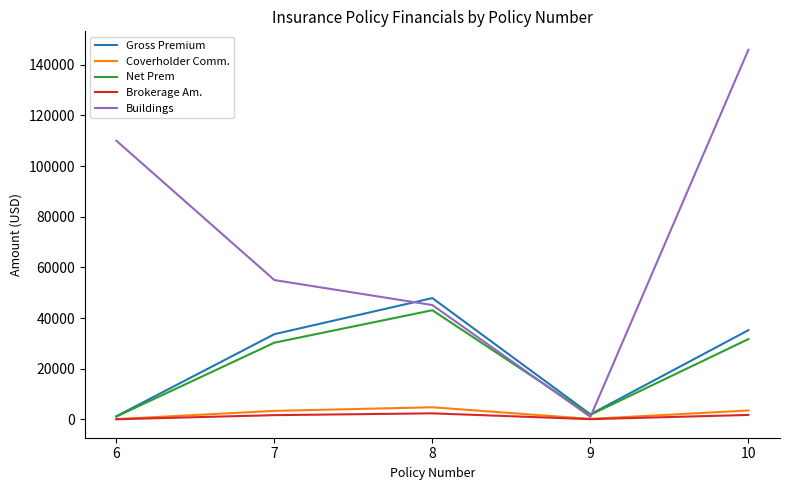

What is the sum of the Coverholder Comm. values at 10 and 9?

3723.3